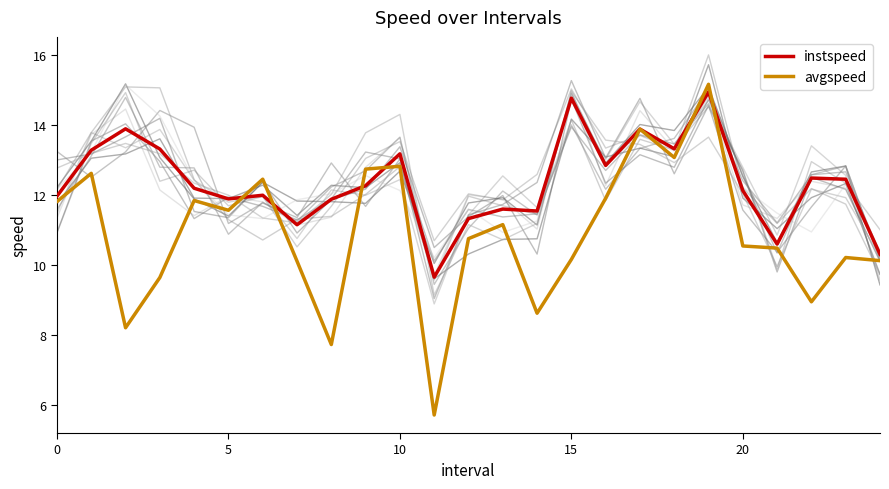

What is the average value of the avgspeed series?

10.9